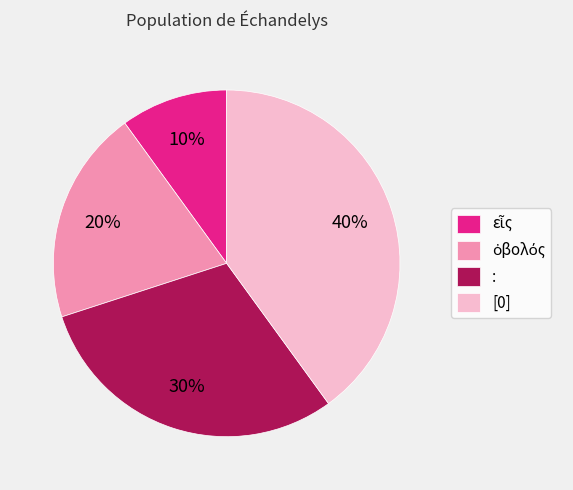

Is there any slice that represents more than half of the pie?

No